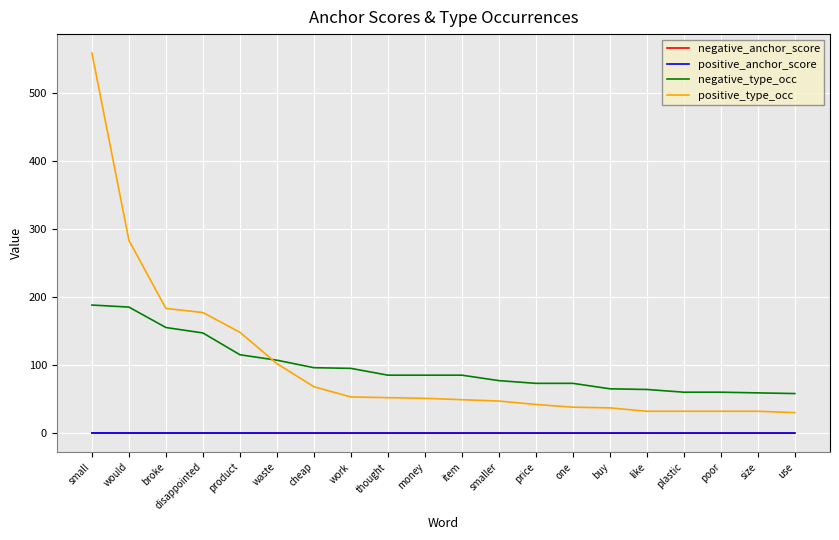

At which category is the sum across all series the highest?

small